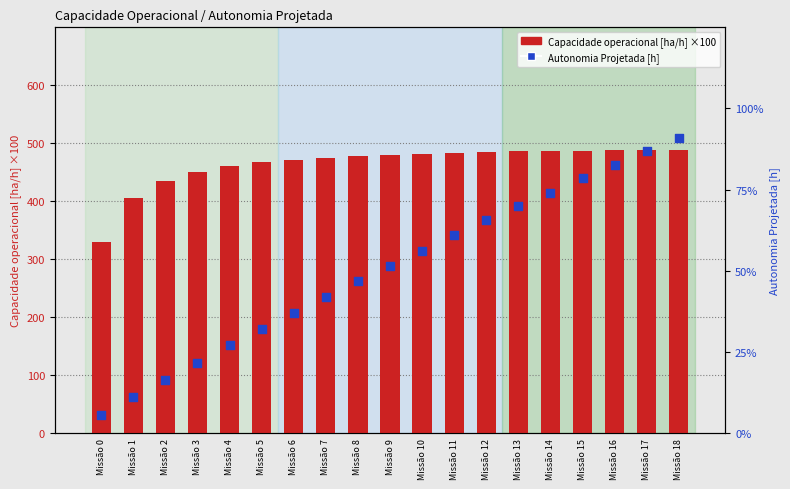

Which series contains the lowest Y value?

Autonomia Projetada [h]